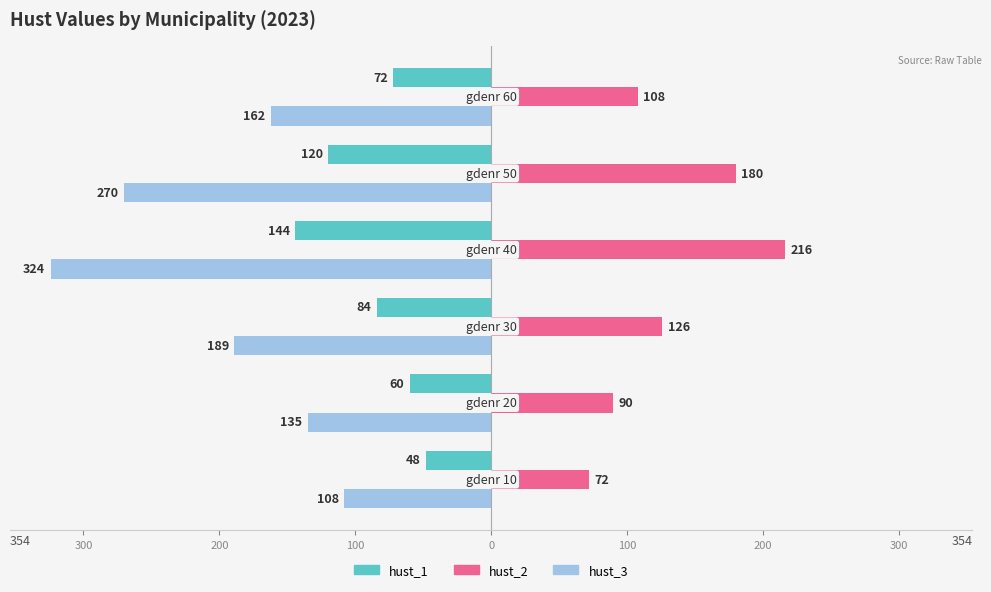

What are all the series names shown in the legend?

hust_1, hust_2, hust_3